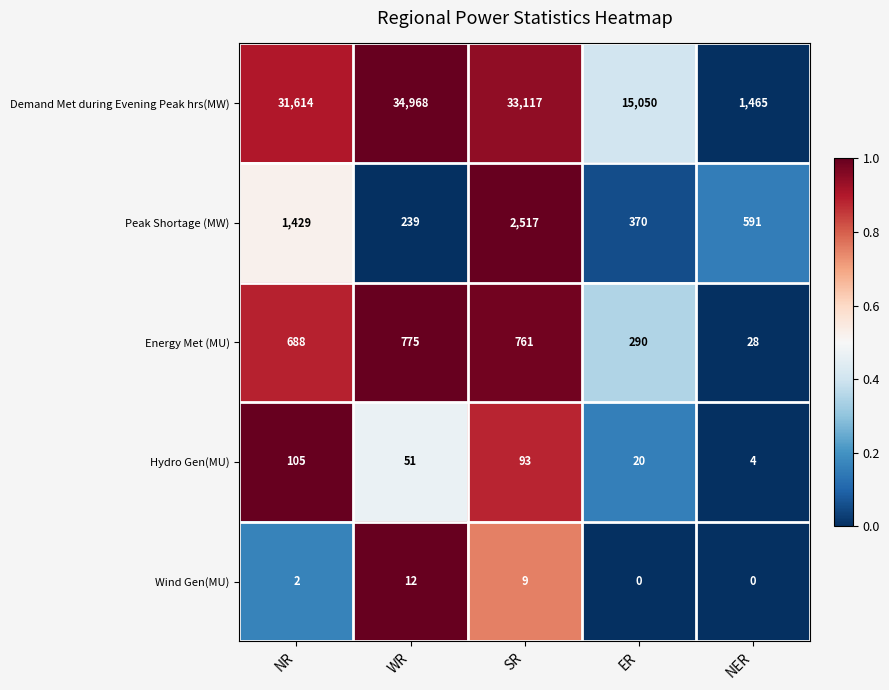

The Energy Met (MU) series shows 28 at NER. True or false?

True